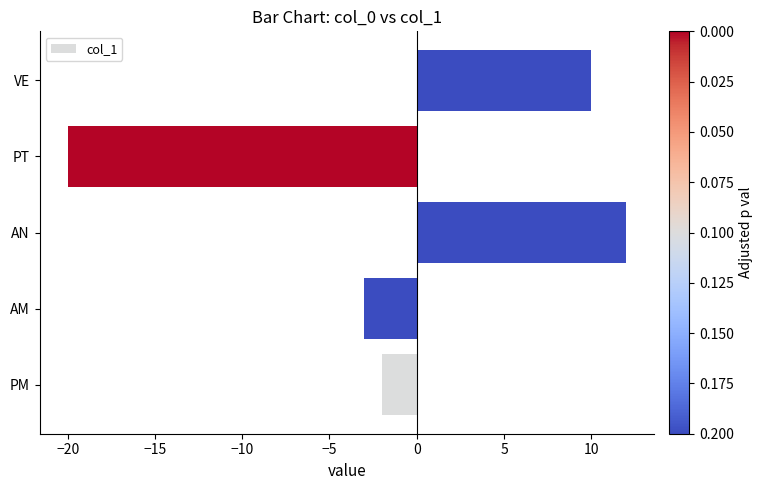

The value at PM is -2. True or false?

True